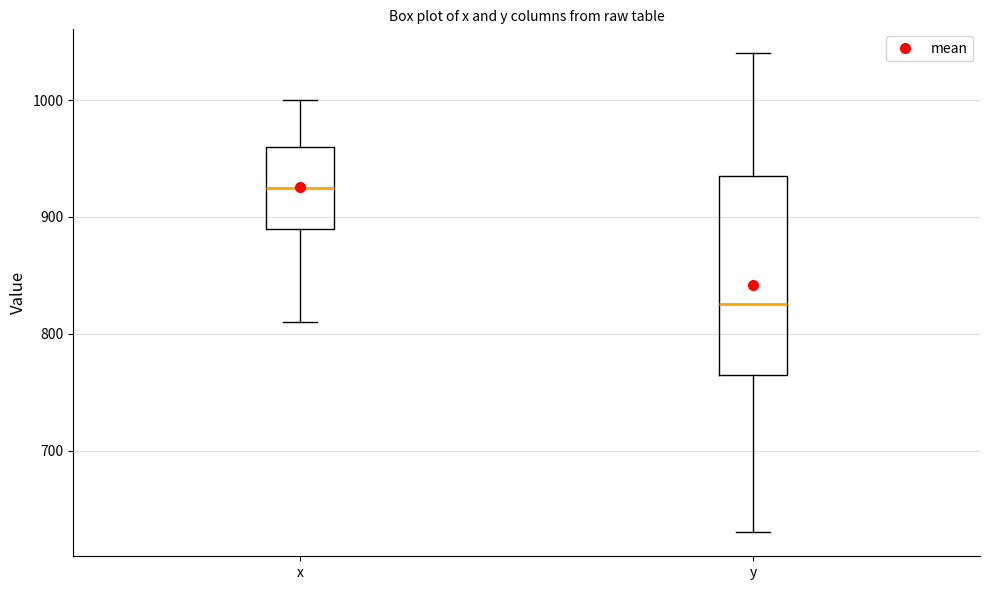

Which box's median line is the lowest?

y